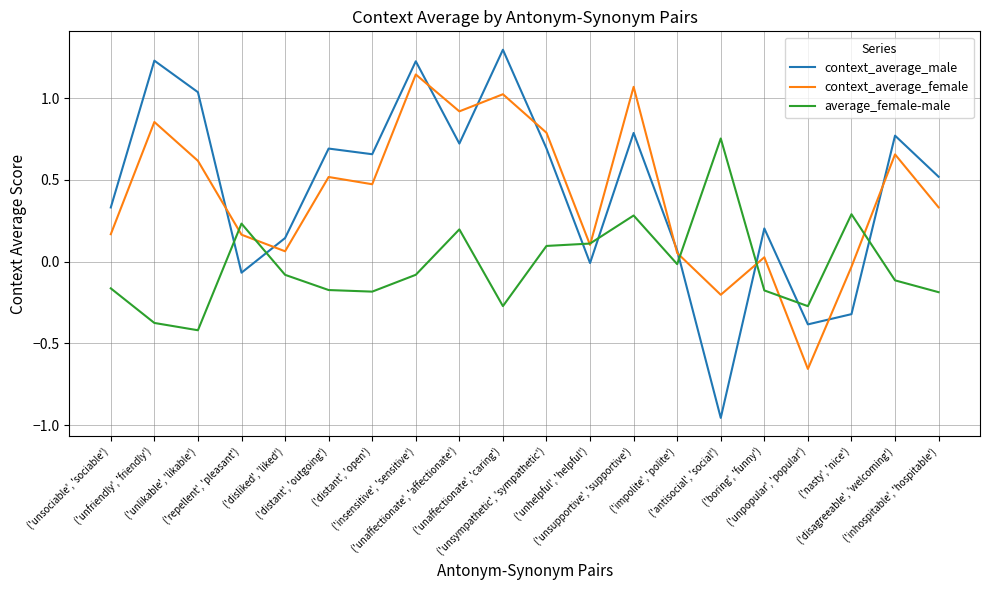

What are all the series names shown in the legend?

context_average_male, context_average_female, average_female-male